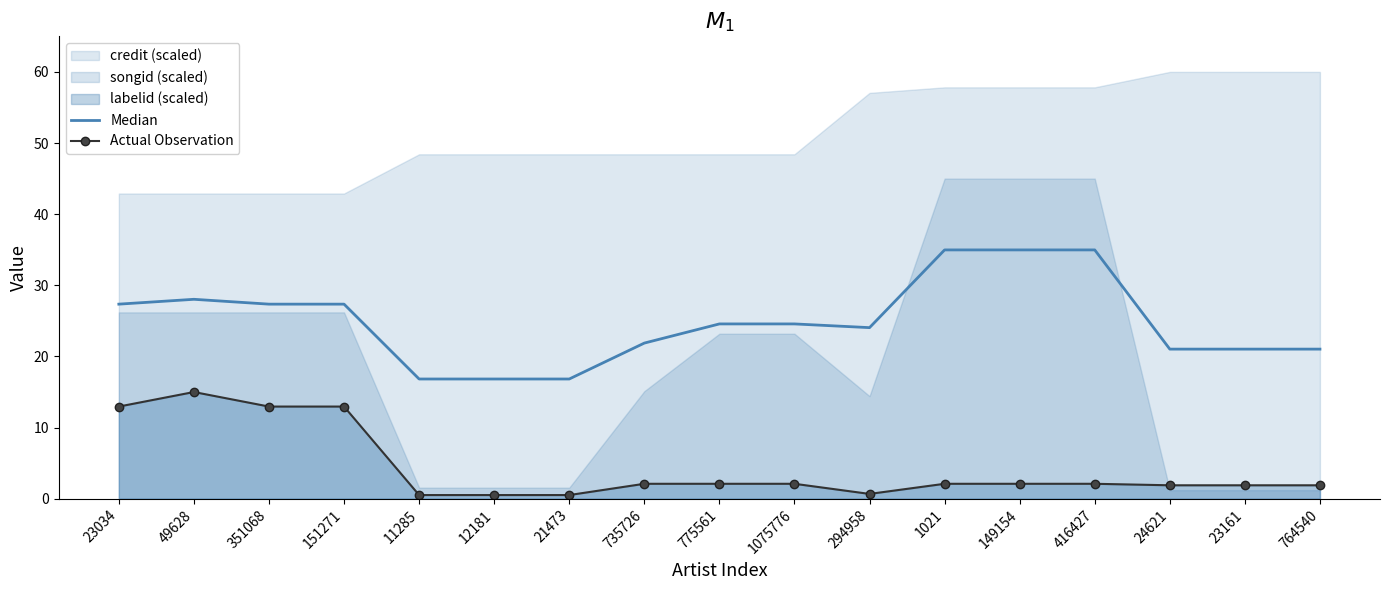

At which category is the sum across all series the highest?

49628